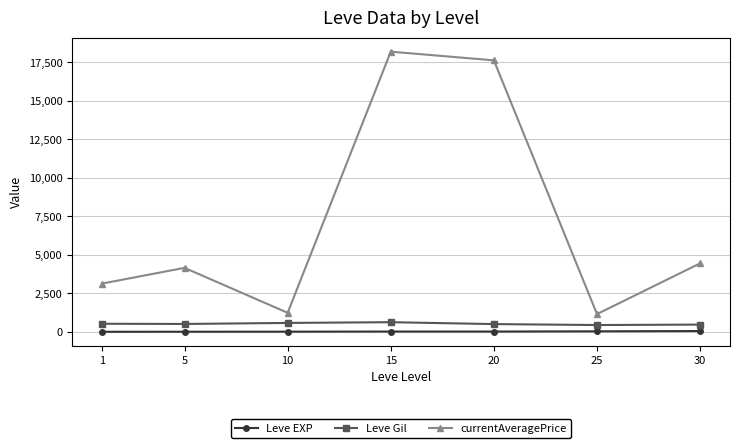

The value of currentAveragePrice at 20 is 17637.0. True or false?

True